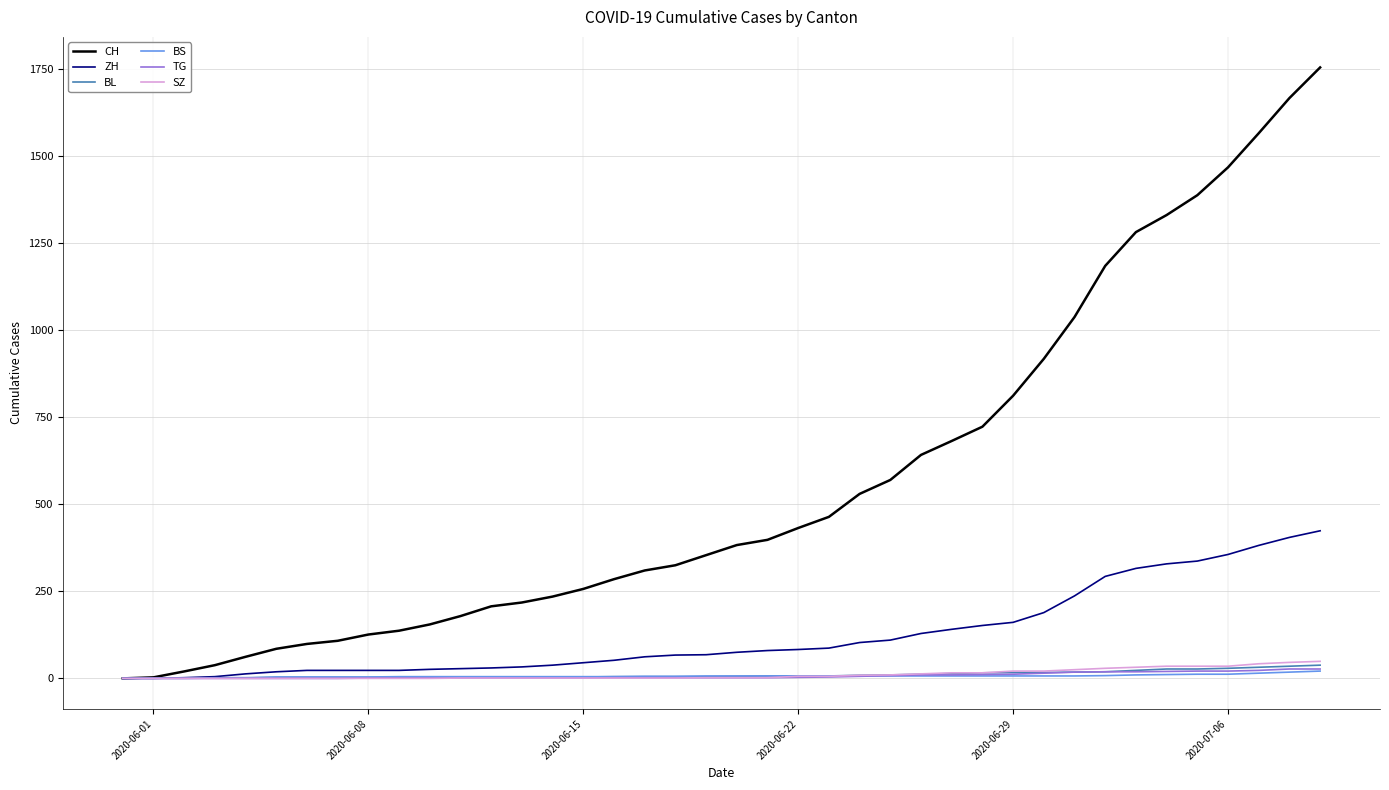

What are all the series names shown in the legend?

CH, ZH, BL, BS, TG, SZ